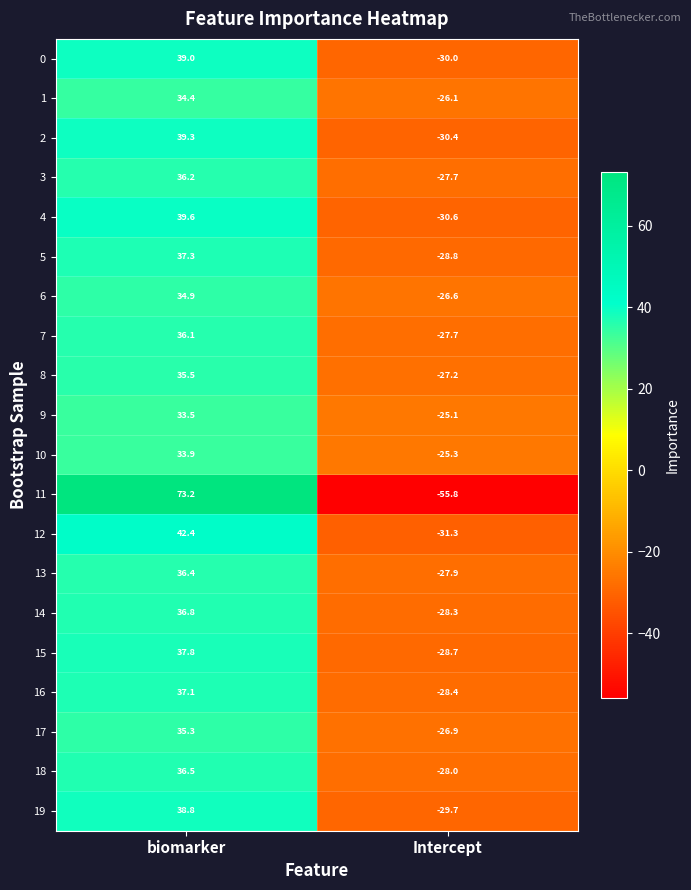

What is the sum of all 7 values?

8.4